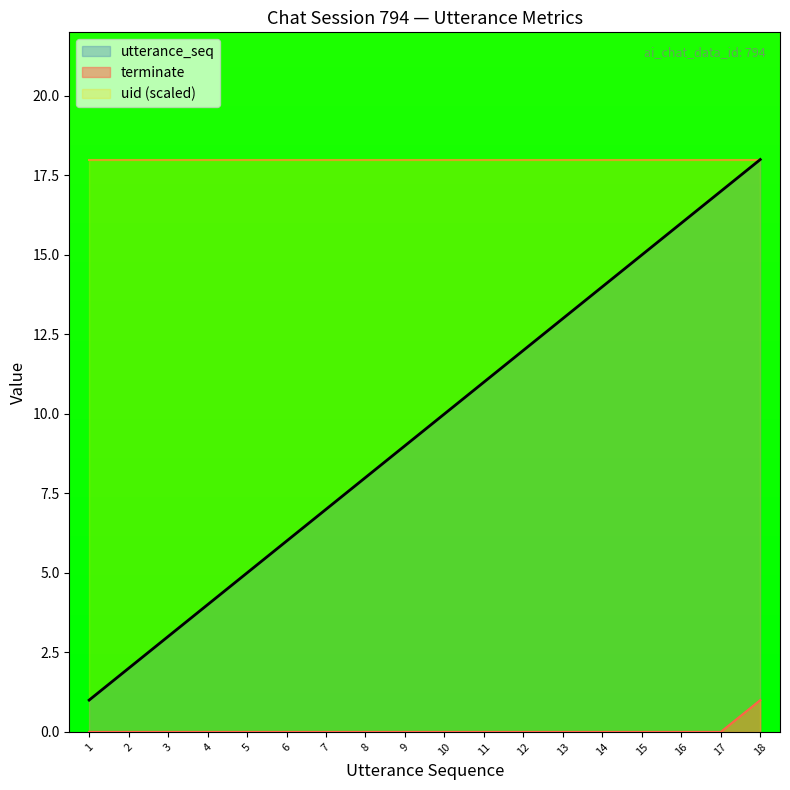

Rank the categories by utterance_seq value from highest to lowest.

18, 17, 16, 15, 14, 13, 12, 11, 10, 9, 8, 7, 6, 5, 4, 3, 2, 1